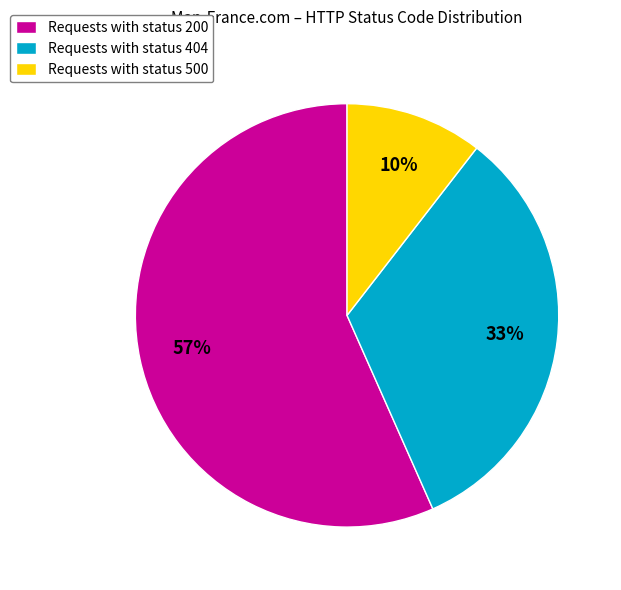

To the nearest percent, what is the average slice percentage?

33%